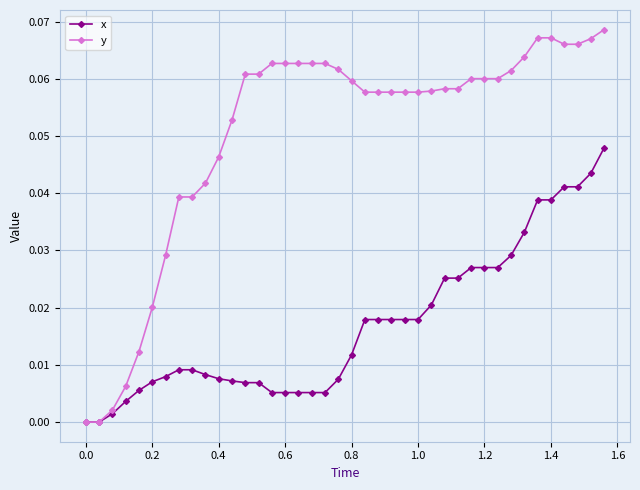

Which series has the largest total across all categories?

y